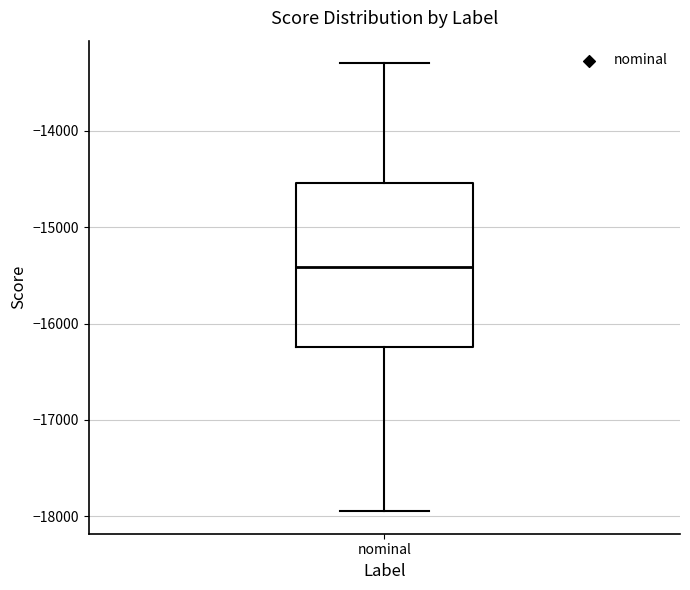

Read this box plot against the y-axis: the position of the median line, the range covered by the box, and the ends of both whiskers. The values are not printed on the chart, so give them approximately, as read against the axis.

median -15400, box -16200 to -14500, whiskers -17900 to -13300